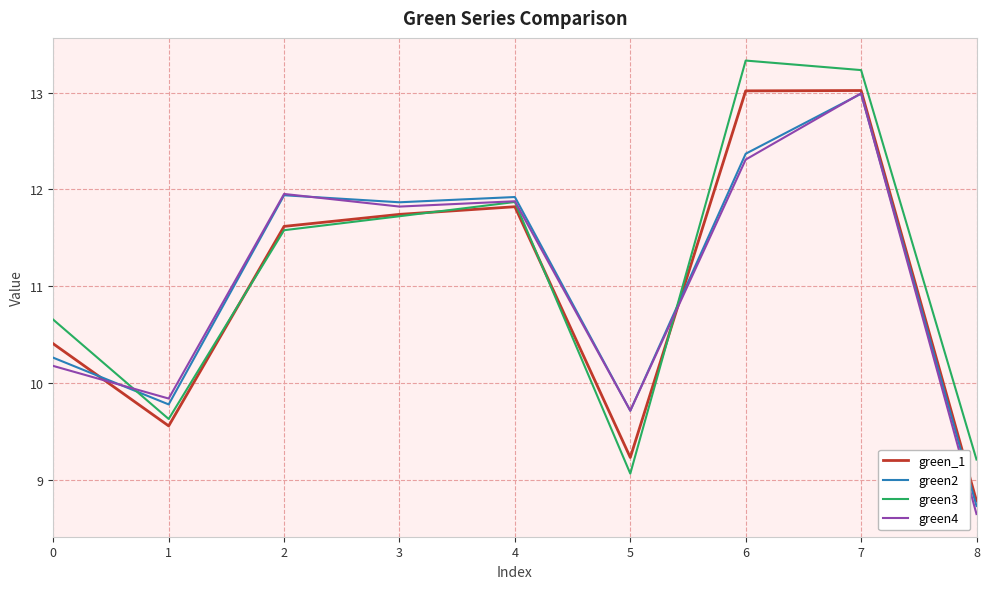

True or false: green_1 has a value of 20.9 at 4.

False